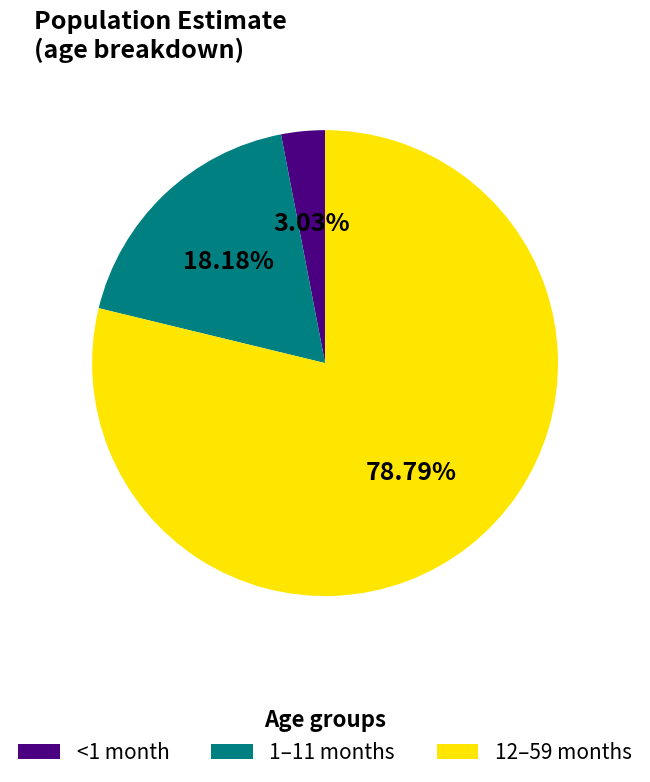

Which has a higher value, 12–59 months or <1 month?

12–59 months